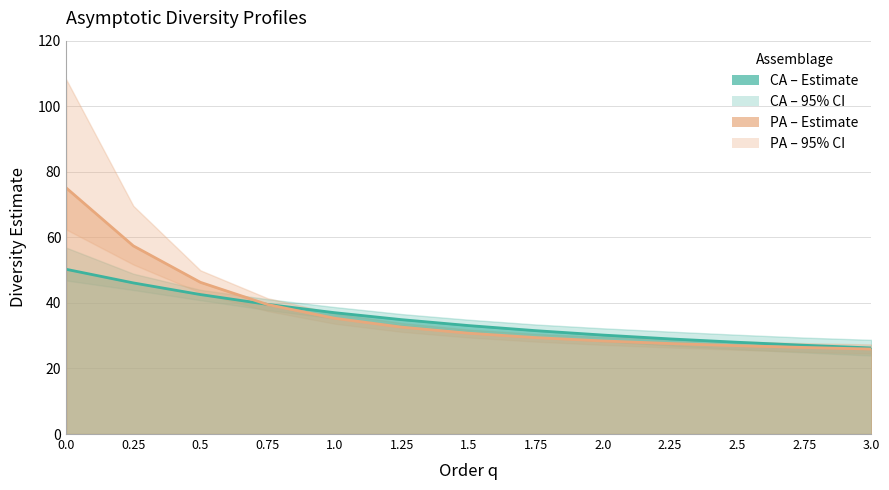

What is the sum of all CA Estimate values?

455.5